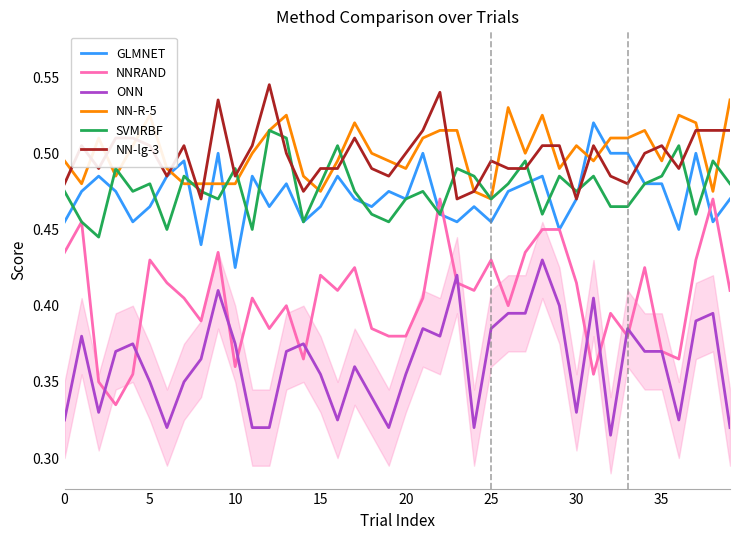

How many GLMNET values are between 0 and 1?

40